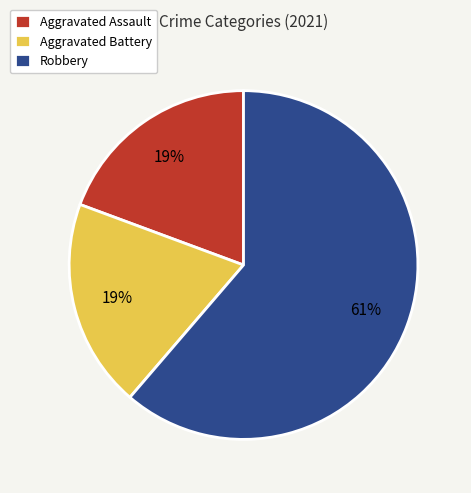

To the nearest percent, what percentage of the pie is Aggravated Assault?

19%